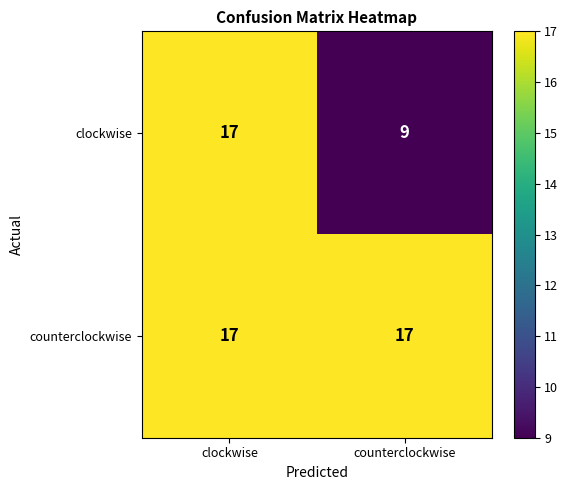

Between clockwise and counterclockwise, which series saw the biggest shift?

clockwise